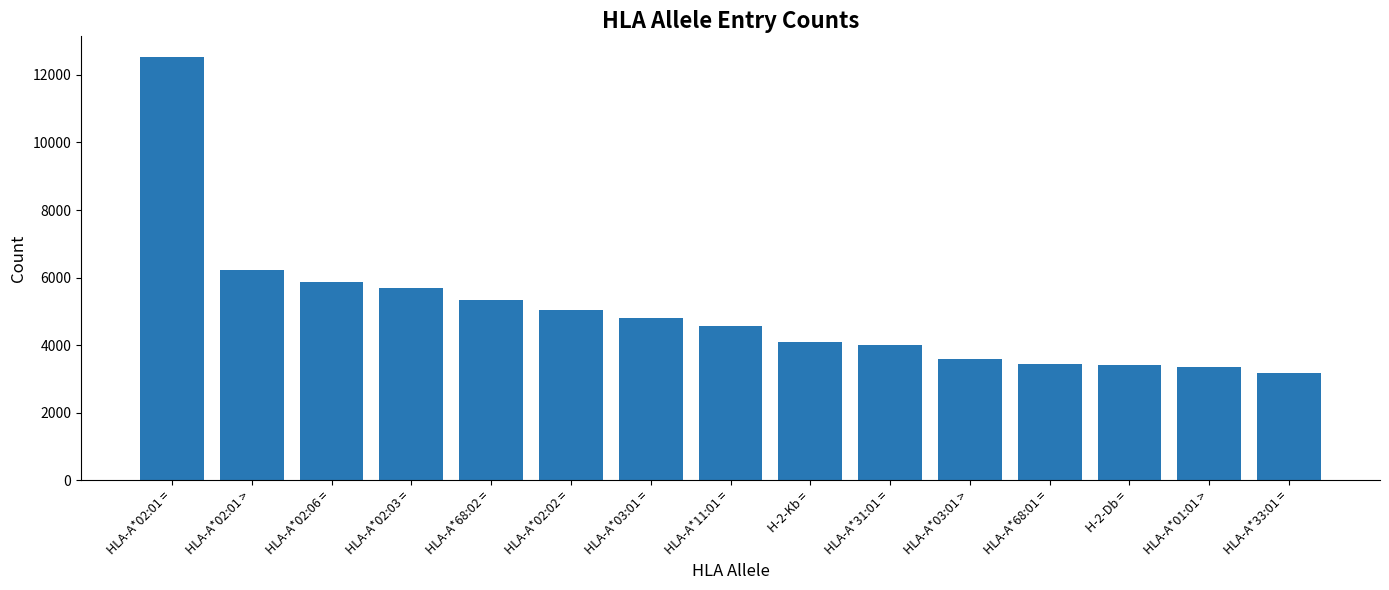

What value does the data have at HLA-A*68:02 =, to the nearest 10?

5340